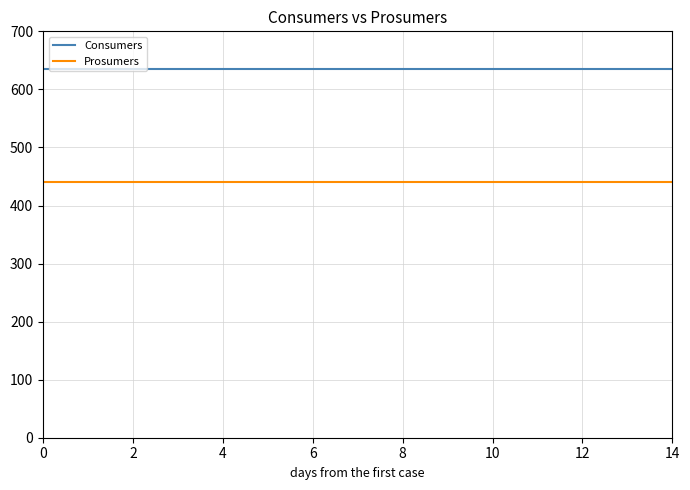

True or false: Consumers and Prosumers cross at least once.

False